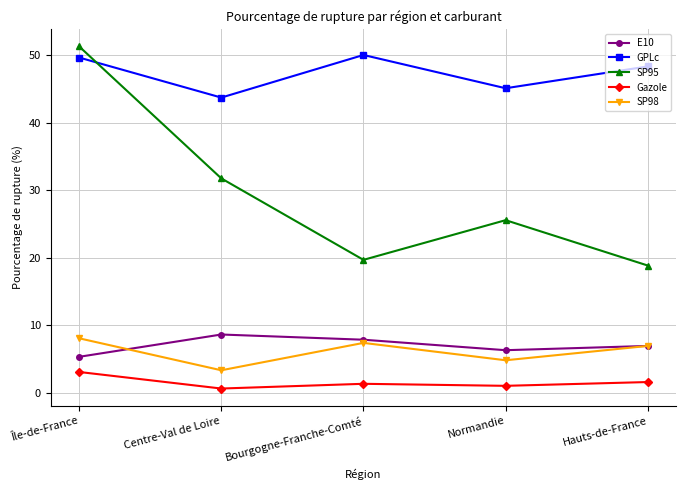

Between which two adjacent categories do SP98 and E10 first intersect?

Île-de-France and Centre-Val de Loire